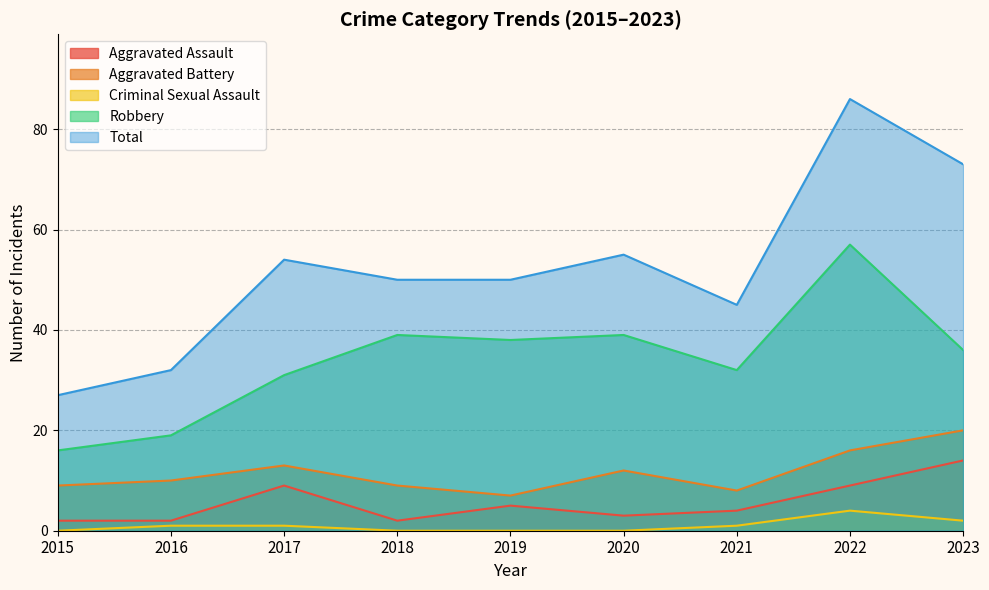

What is the value of the Robbery point at the 7th from the left?

32